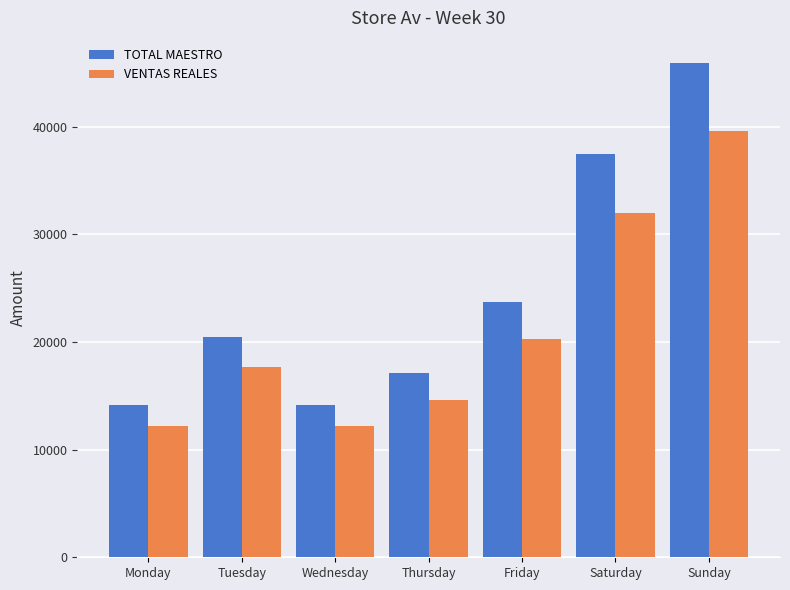

Which label corresponds to the largest value in the chart?

Sunday